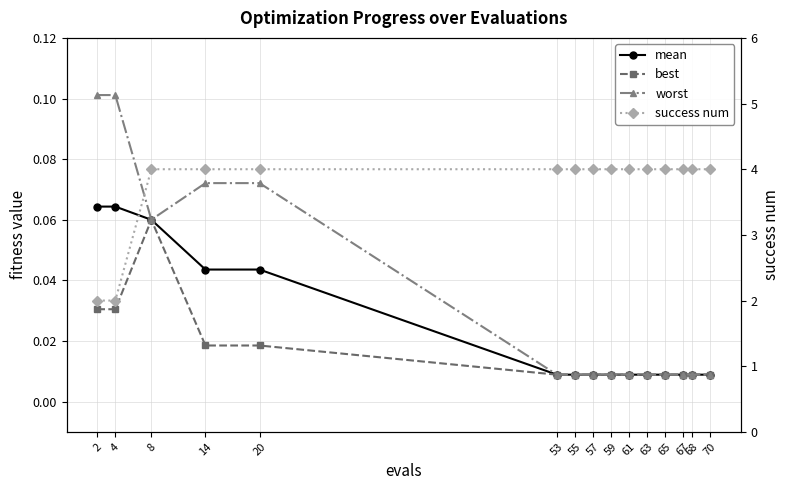

Reading right to left, extract all data points from this chart.

mean: 70=0.0	68=0.0	67=0.0	65=0.0	63=0.0	61=0.0	59=0.0	57=0.0	55=0.0	53=0.0	20=0.0	14=0.0	8=0.1	4=0.1	2=0.1
best: 70=0.0	68=0.0	67=0.0	65=0.0	63=0.0	61=0.0	59=0.0	57=0.0	55=0.0	53=0.0	20=0.0	14=0.0	8=0.1	4=0.0	2=0.0
worst: 70=0.0	68=0.0	67=0.0	65=0.0	63=0.0	61=0.0	59=0.0	57=0.0	55=0.0	53=0.0	20=0.1	14=0.1	8=0.1	4=0.1	2=0.1
success num: 70=4.0	68=4.0	67=4.0	65=4.0	63=4.0	61=4.0	59=4.0	57=4.0	55=4.0	53=4.0	20=4.0	14=4.0	8=4.0	4=2.0	2=2.0